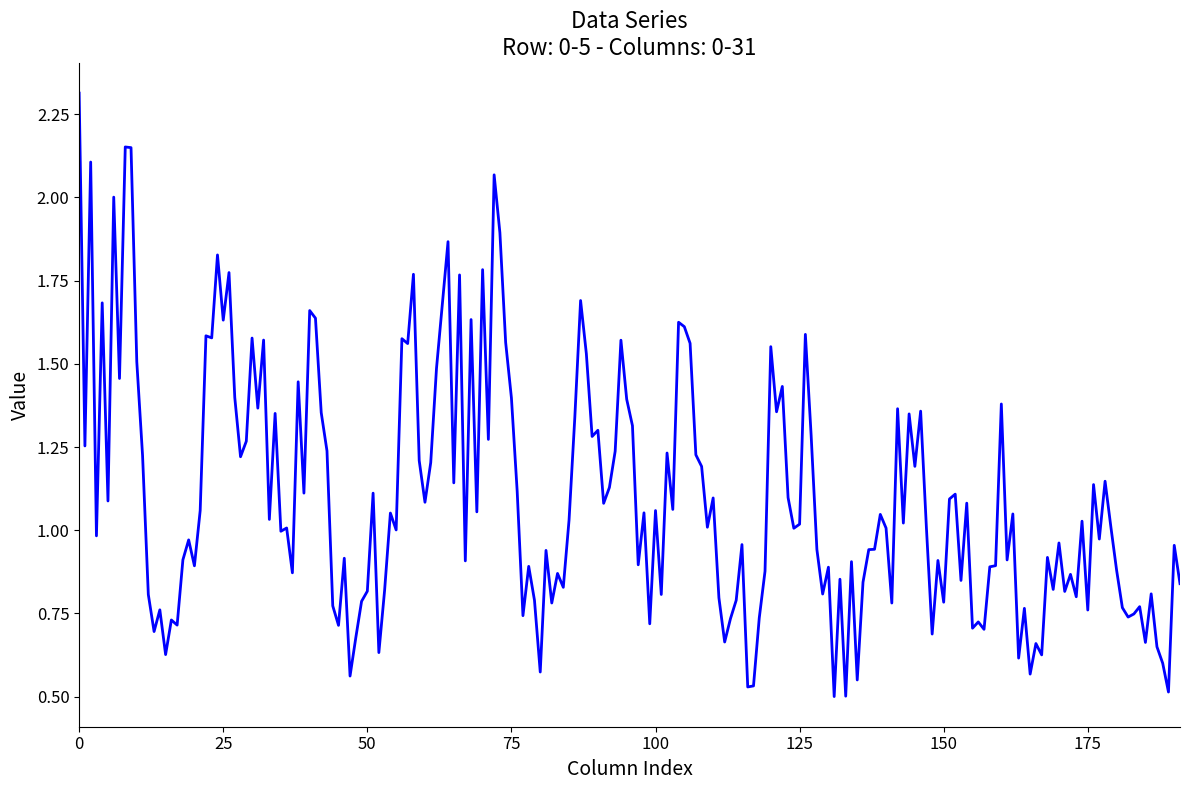

What is the maximum value shown in the chart?

2.3